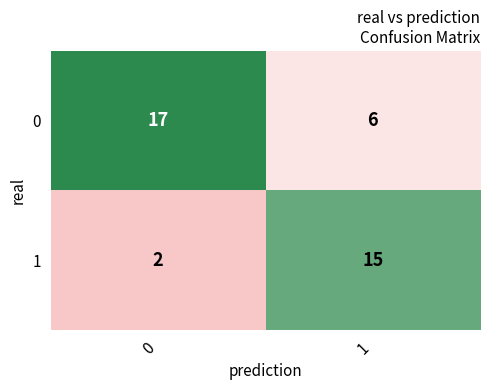

Rank the series at 0 from lowest to highest value.

1, 0